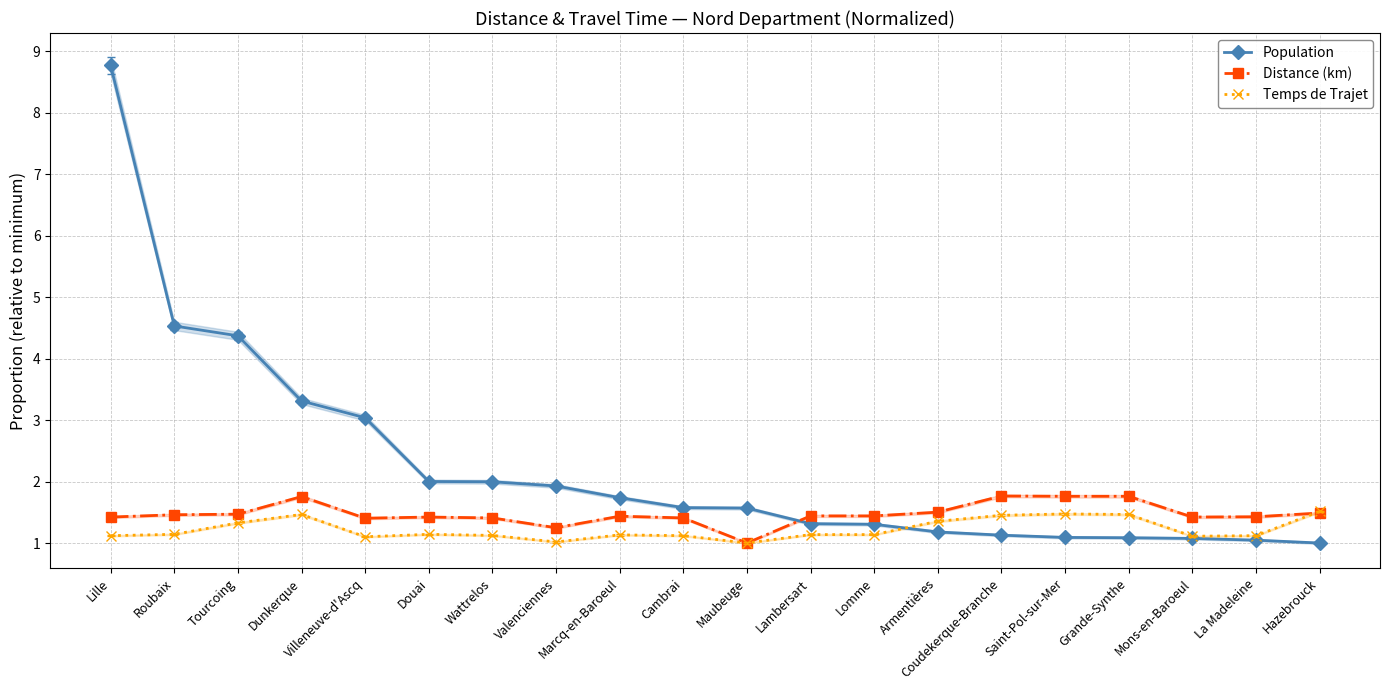

Rank the series by their average value, from highest to lowest.

Population, Distance (km), Temps de Trajet